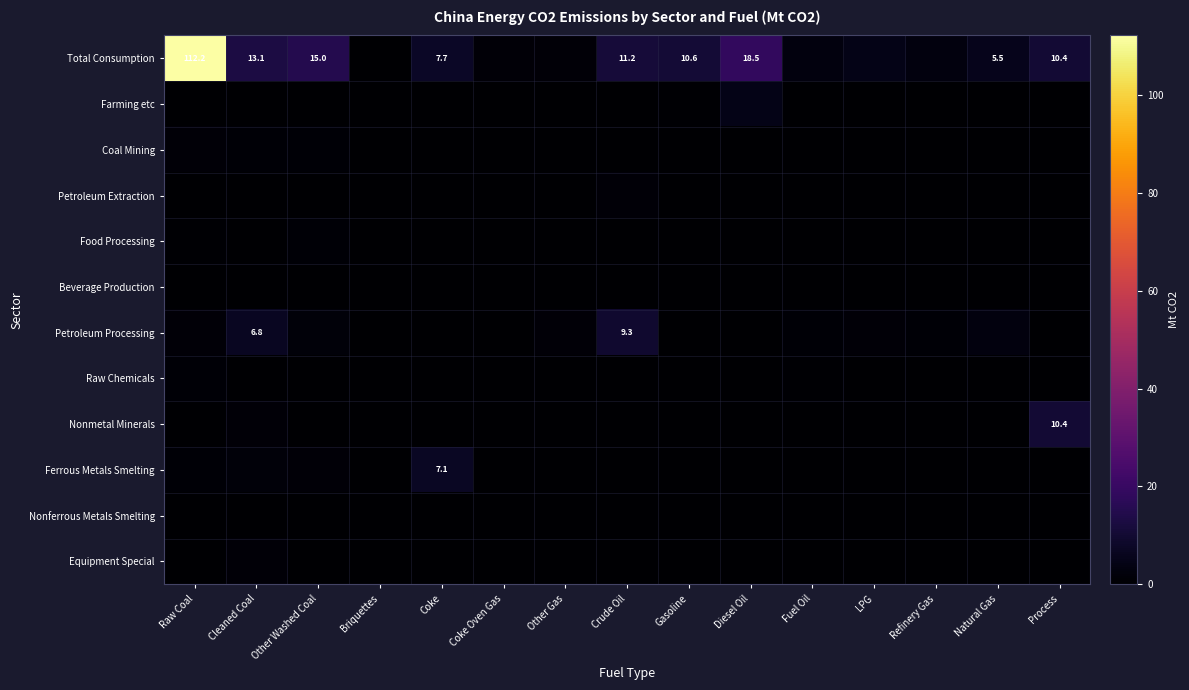

What is the difference between the Equipment Special values at Briquettes and Cleaned Coal?

1.5